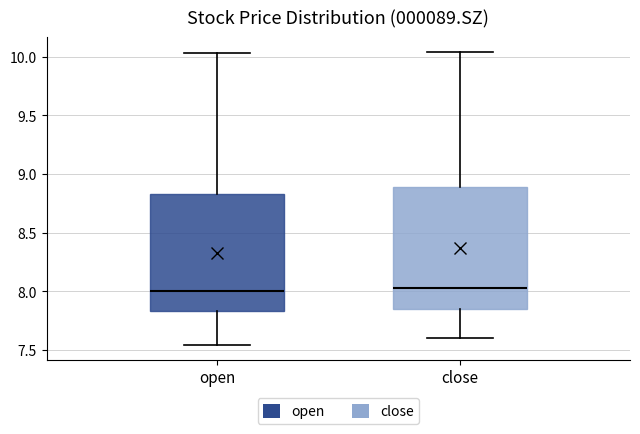

Reading left to right, read every box against the y-axis: the position of its median line, the range the box covers, and the ends of its whiskers. The values are not printed on the chart, so give them approximately, as read against the axis.

open: median 8.00, box 7.85 to 8.85, whiskers 7.55 to 10.05
close: median 8.05, box 7.85 to 8.90, whiskers 7.60 to 10.05